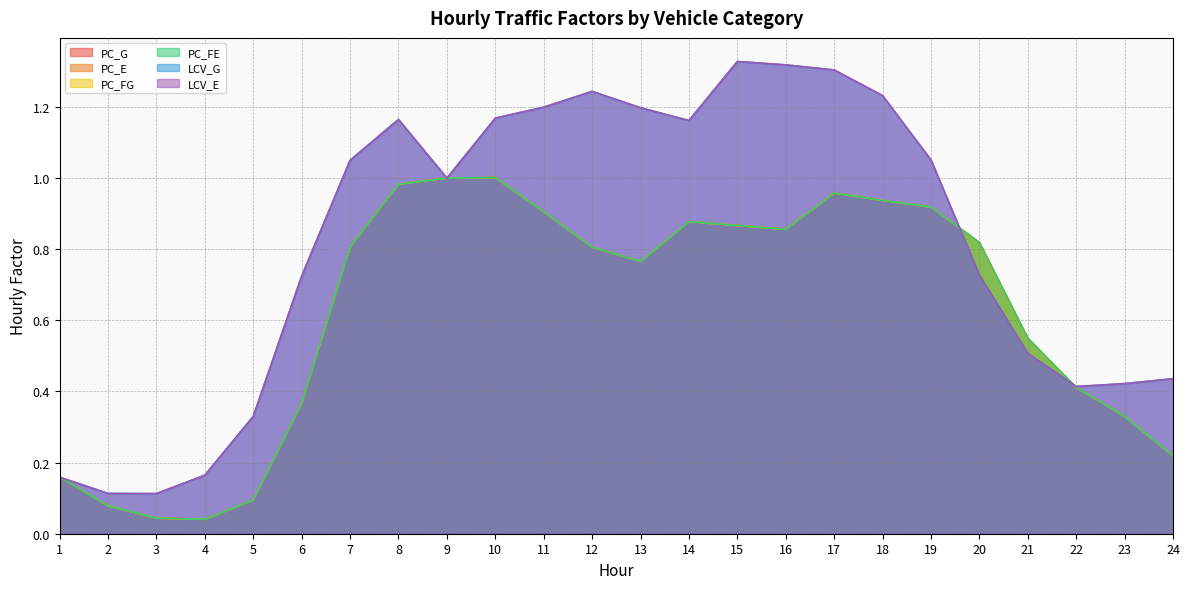

True or false: LCV_G has more than 0 interior local peaks.

True